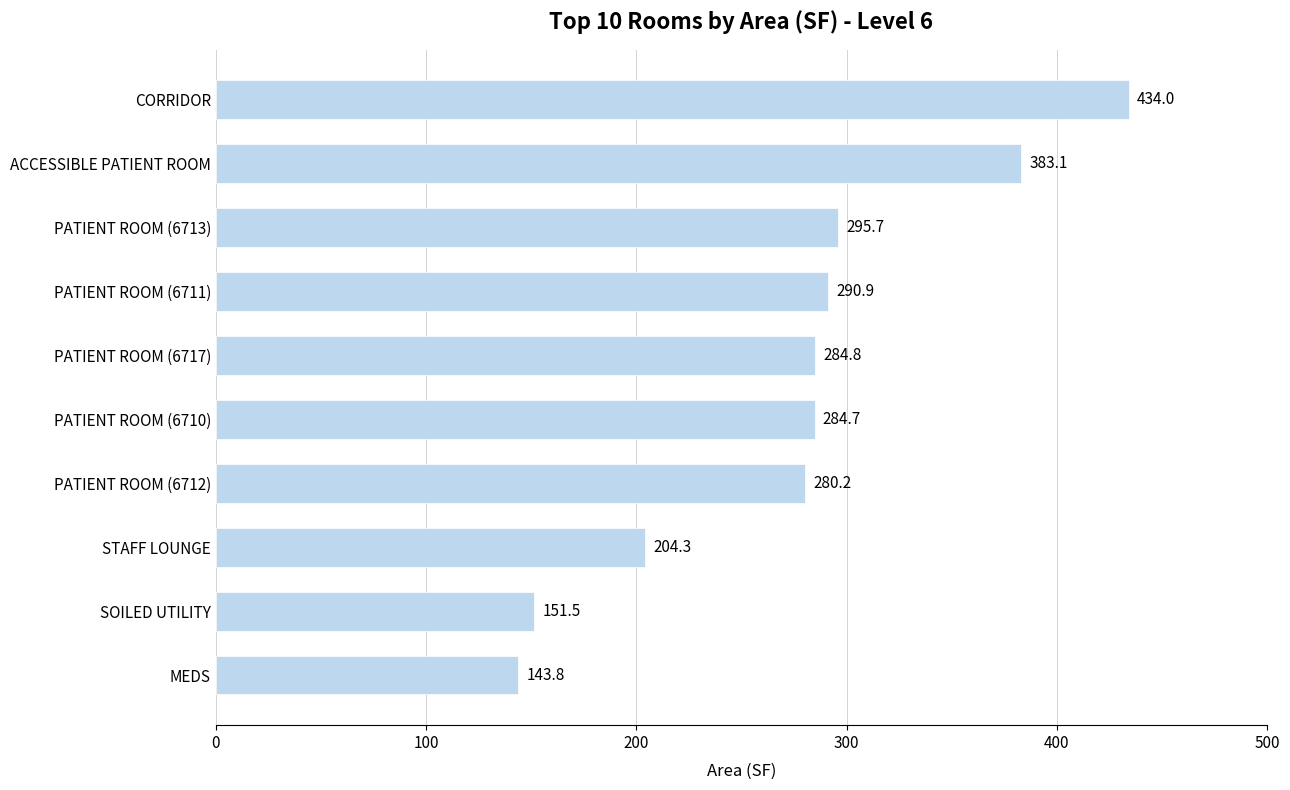

The chart shows a value of 143.8 at MEDS. True or false?

True